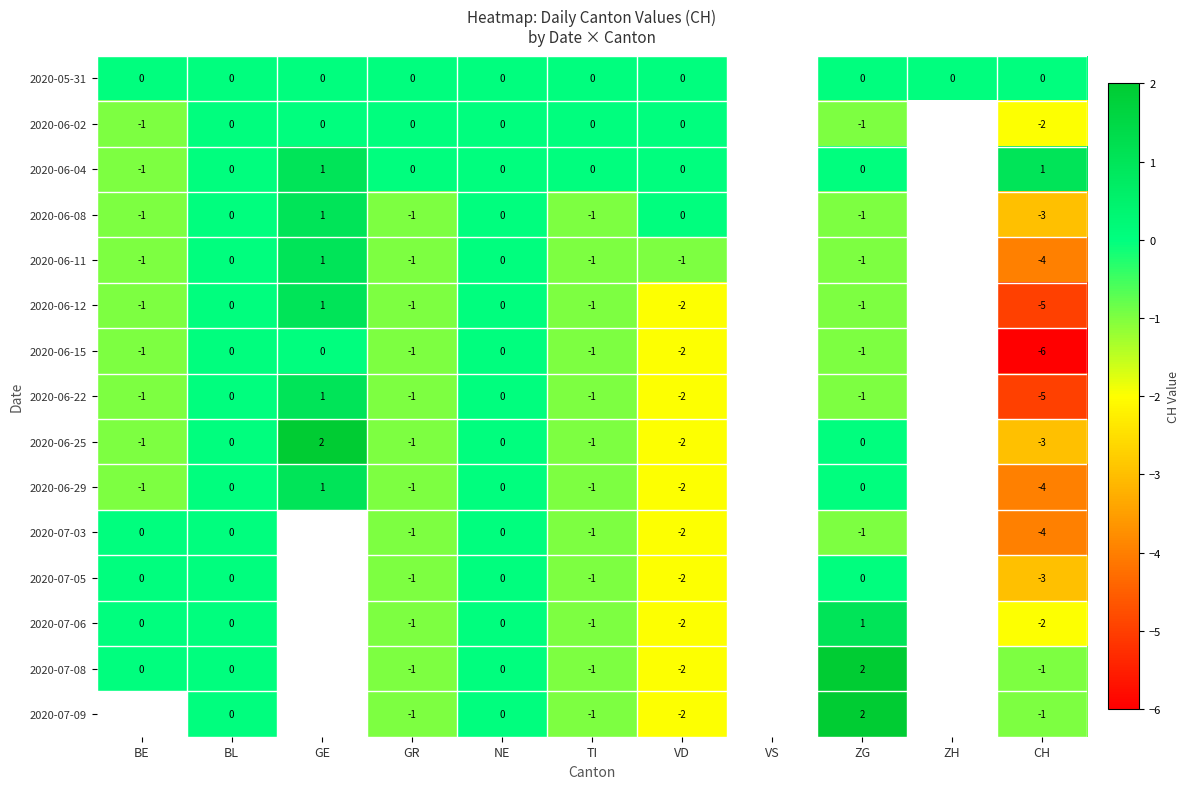

True or false: 2020-06-11 has a value of 1 at GE.

True